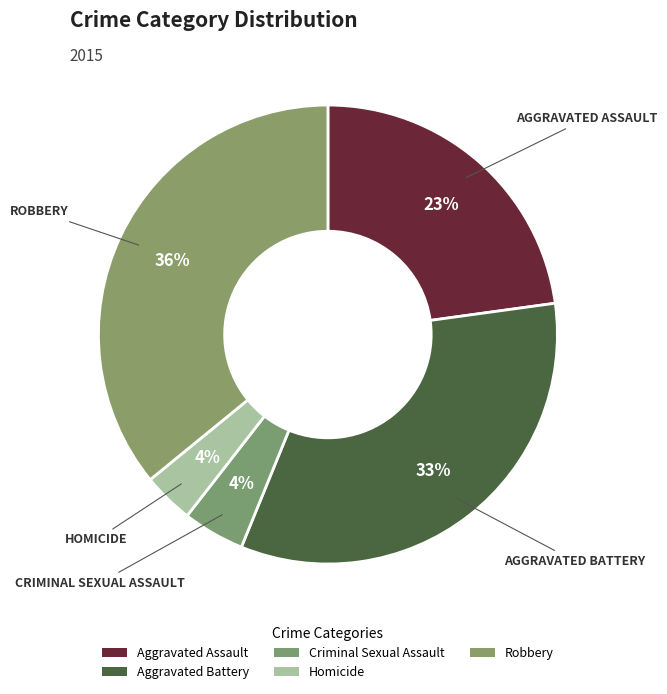

To the nearest percent, what is the combined percentage of Aggravated Assault and Homicide?

26%